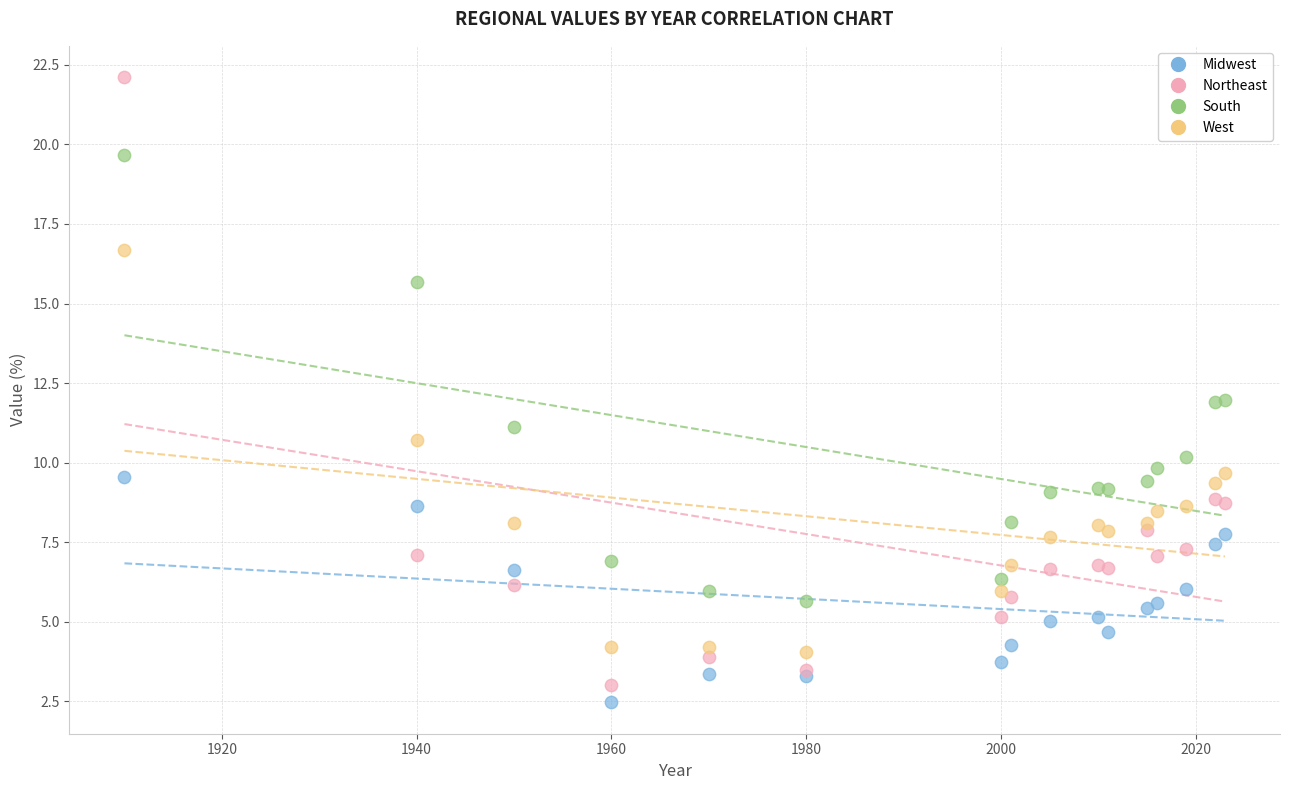

What is the X range (max minus min) for the scatter plot?

113.0